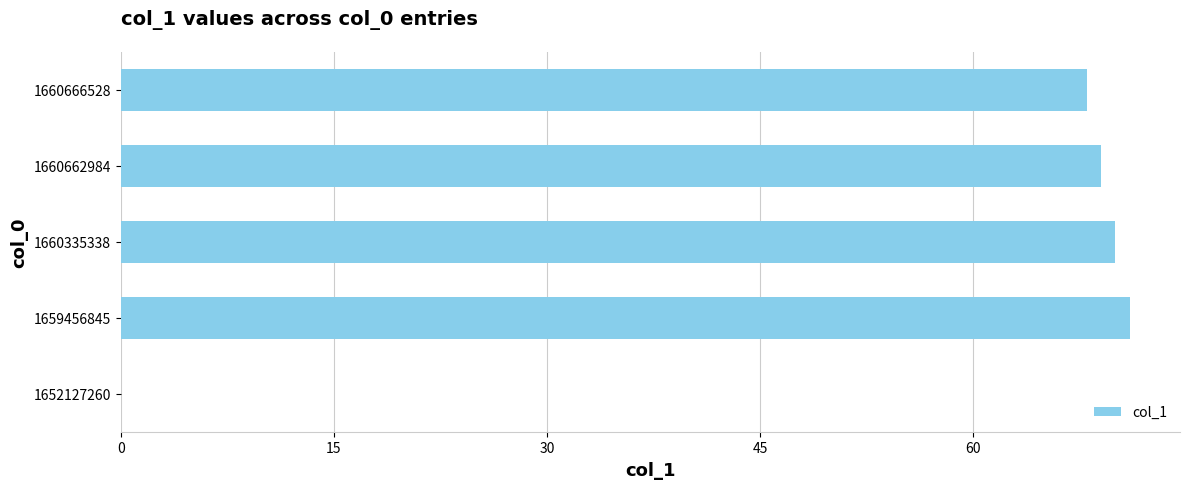

Reading bottom to top, list all the values displayed in this chart.

1652127260=0	1659456845=71	1660335338=70	1660662984=69	1660666528=68